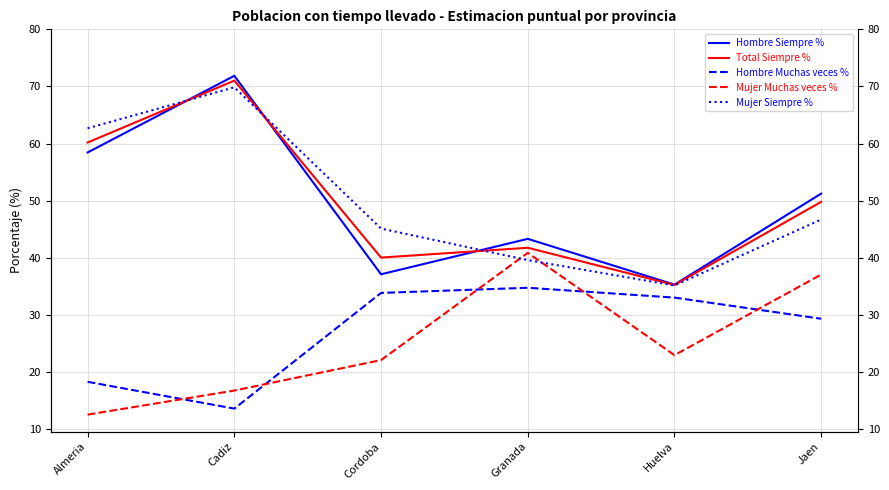

What value does the Total Siempre % series have at Huelva?

35.3